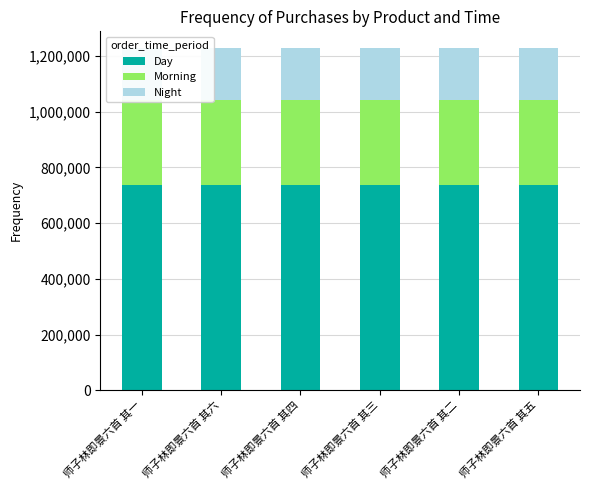

At how many categories does at least one series exceed 525198?

6